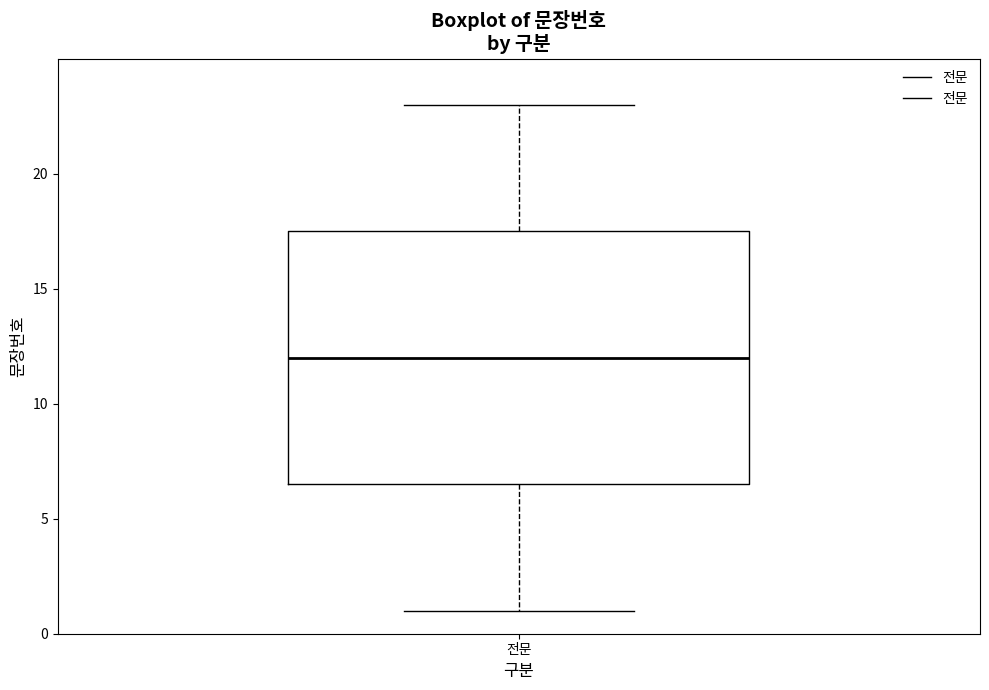

Transcribe this box plot: give where the median line is, the range the box spans, and where the two whiskers end, as read against the y-axis. The values are not printed on the chart, so give them approximately, as read against the axis.

median 12.0, box 6.5 to 17.5, whiskers 1.0 to 23.0